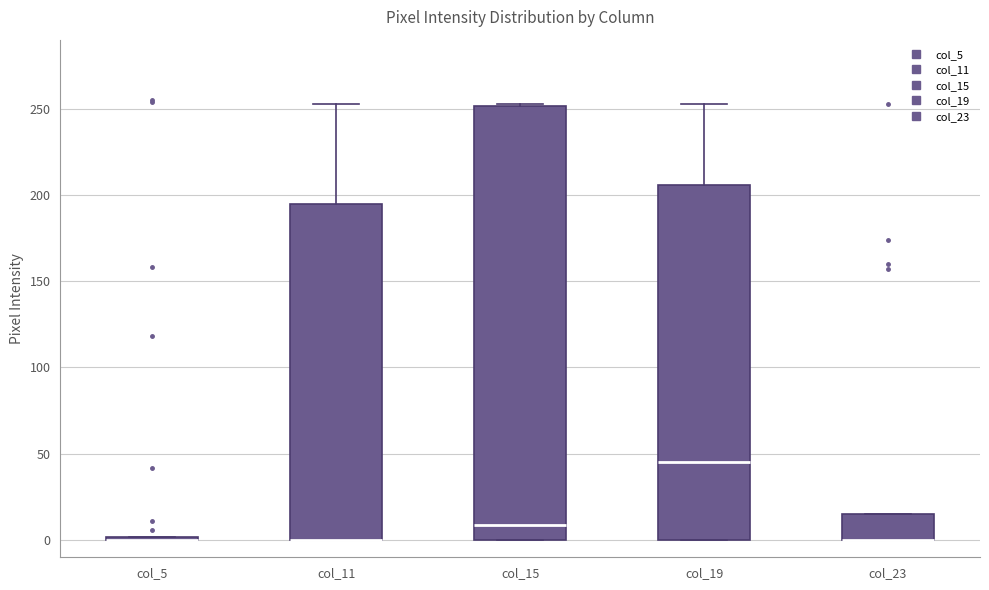

Where does the median line of the box for col_15 sit on the y-axis? The values are not printed on the chart, so give them approximately, as read against the axis.

10